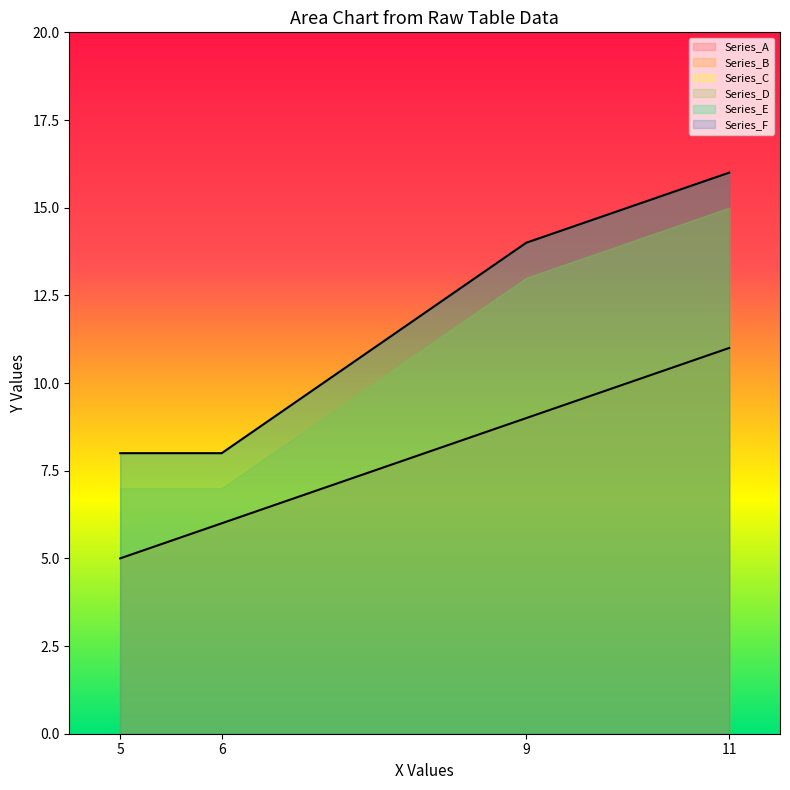

What is the difference between the maximum and minimum values in the Series_C series?

8